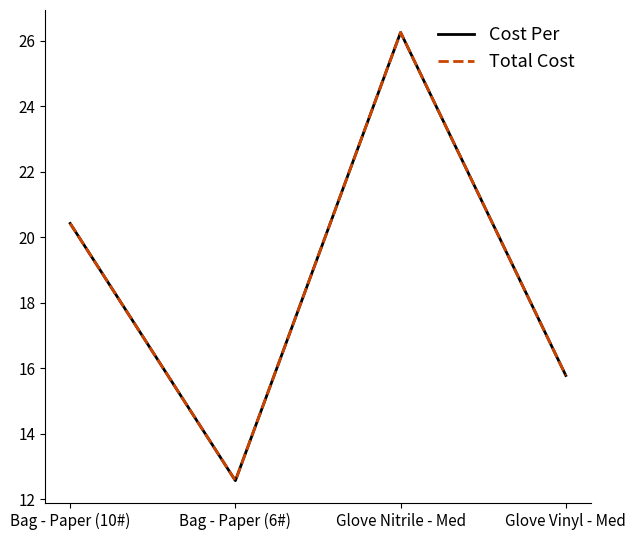

How many interior local valleys does the Cost Per series have?

1